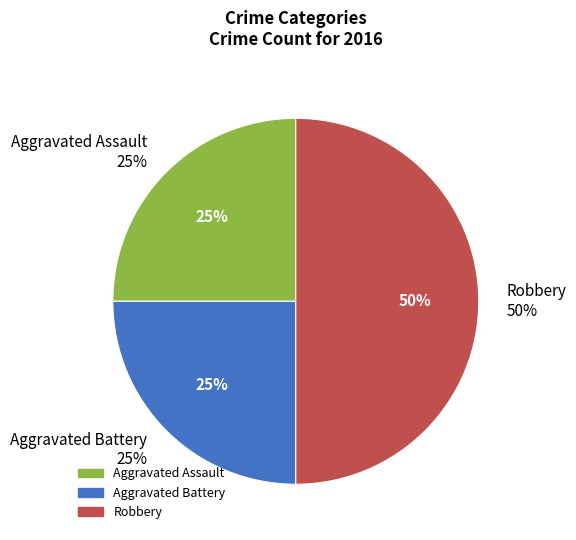

Rank the categories by value from lowest to highest.

Aggravated Assault, Aggravated Battery, Robbery